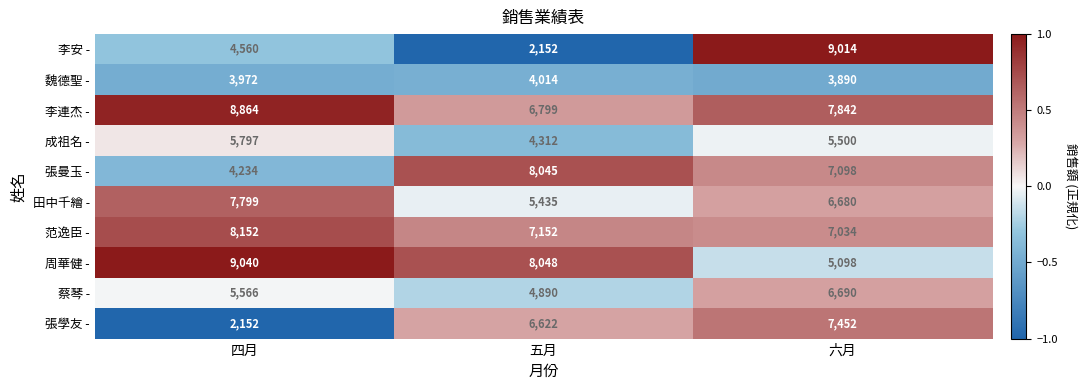

Is the value of 蔡琴 - at 六月 greater than the value of 周華健 - at 五月?

No